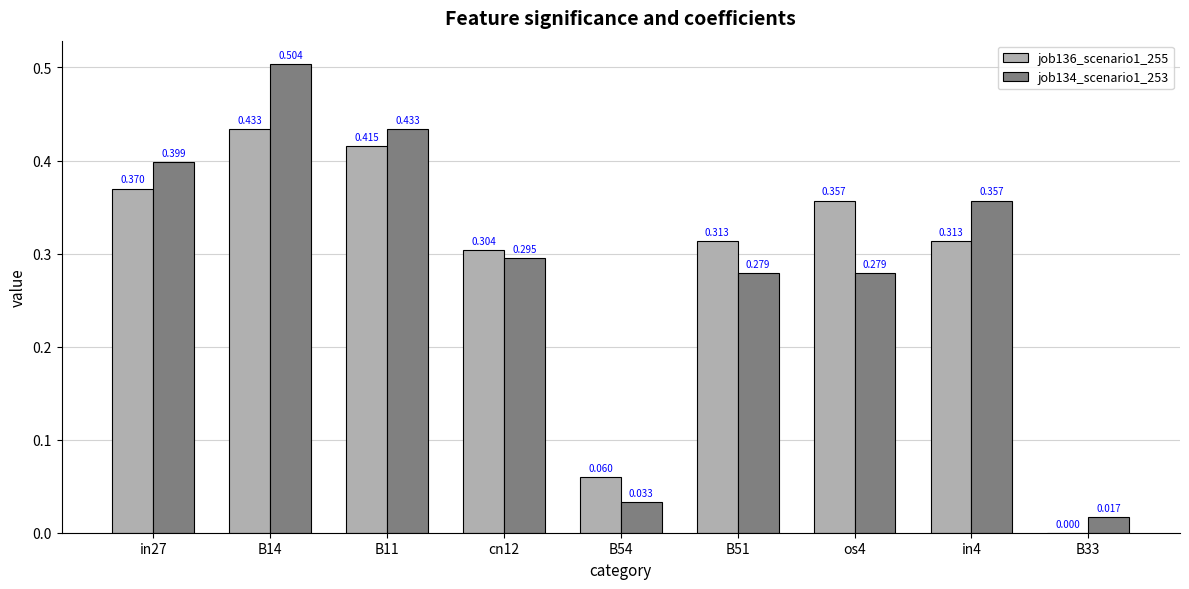

Is the value of job134_scenario1_253 at os4 greater than the value of job136_scenario1_255 at os4?

No